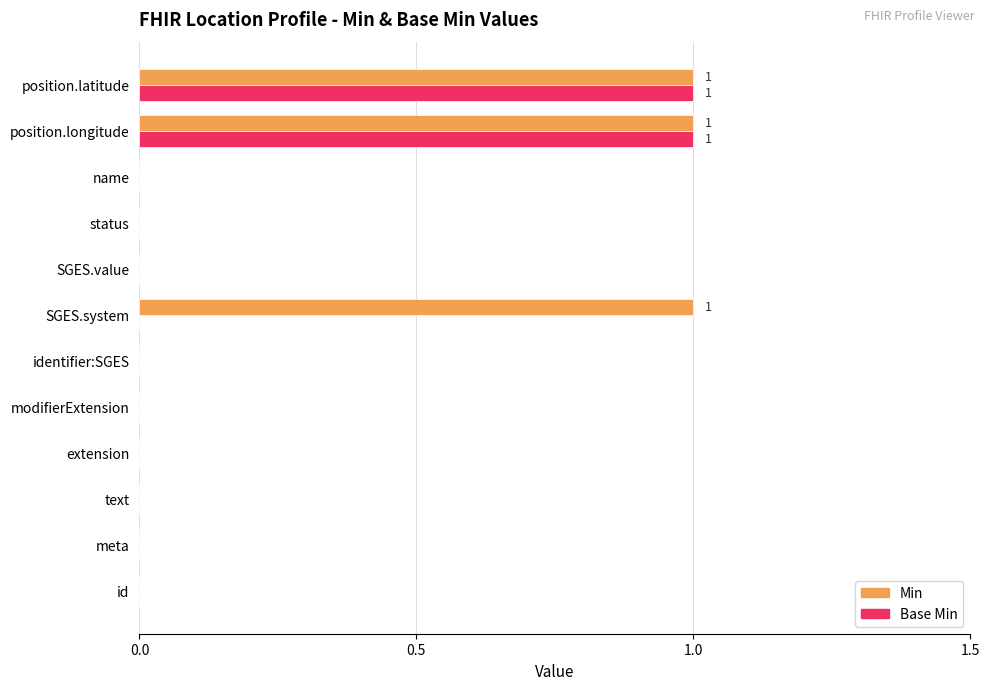

Which series has the largest total across all categories?

Min